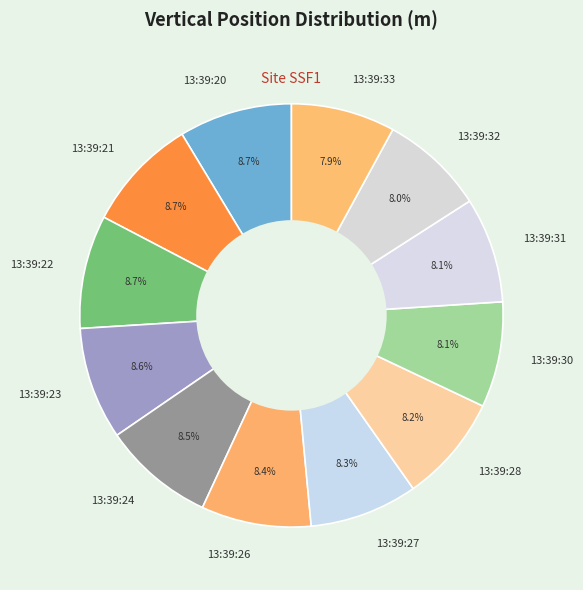

Count the number of slices in the pie.

12